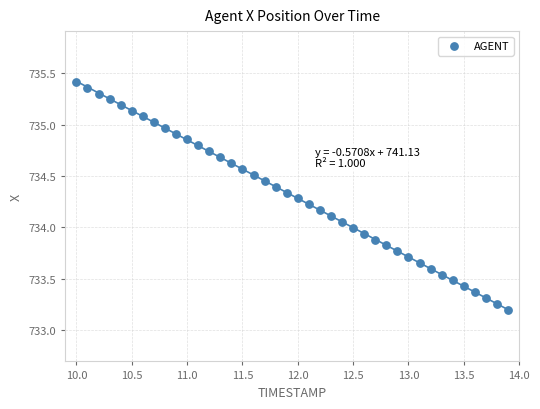

What is the range of X values (max minus min)?

3.9